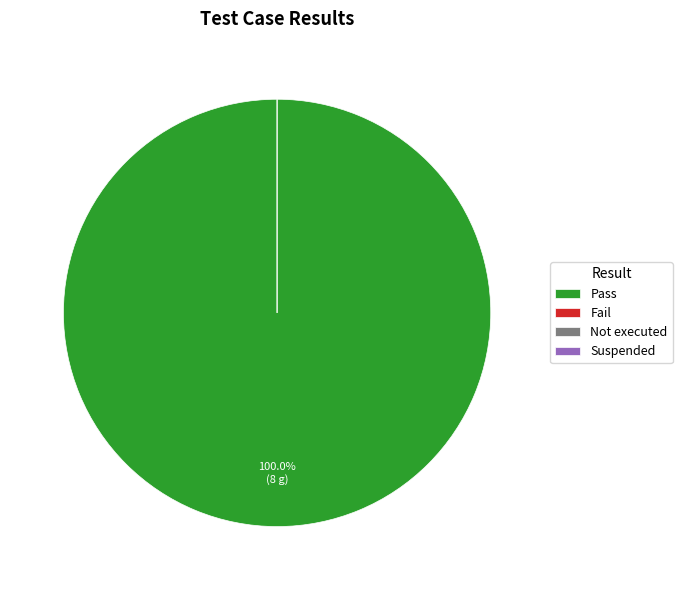

The Pass slice represents 87% of the pie. True or false?

False